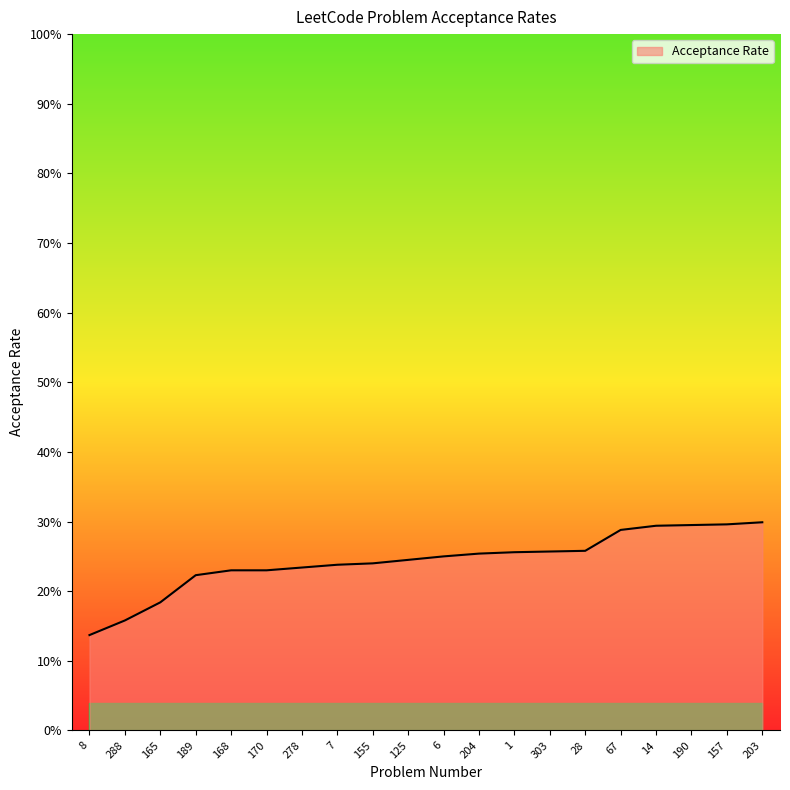

Is this an area chart (filled region under the line)?

Yes